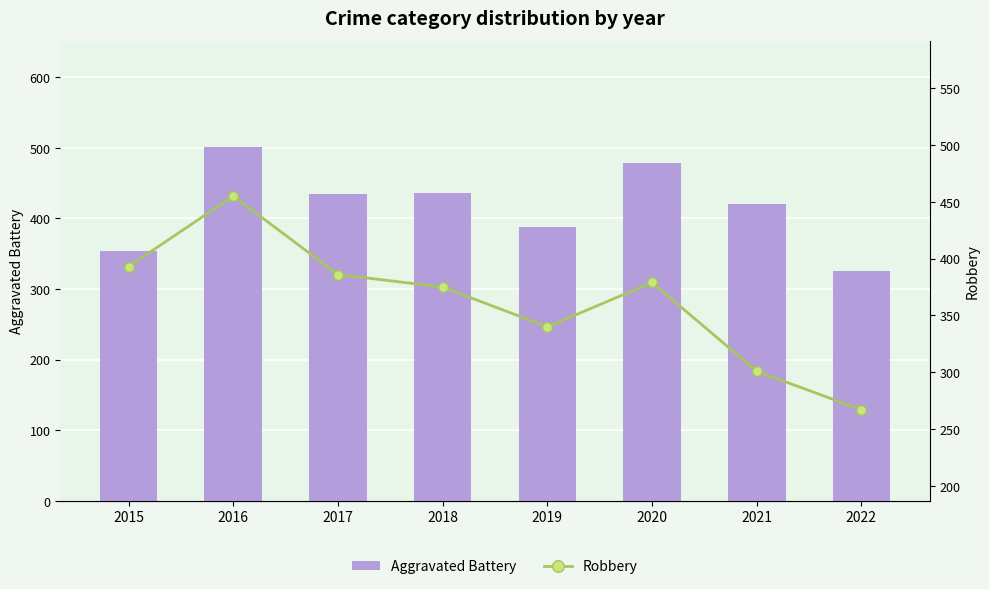

What is the difference between the Aggravated Battery values at 2016 and 2017?

67